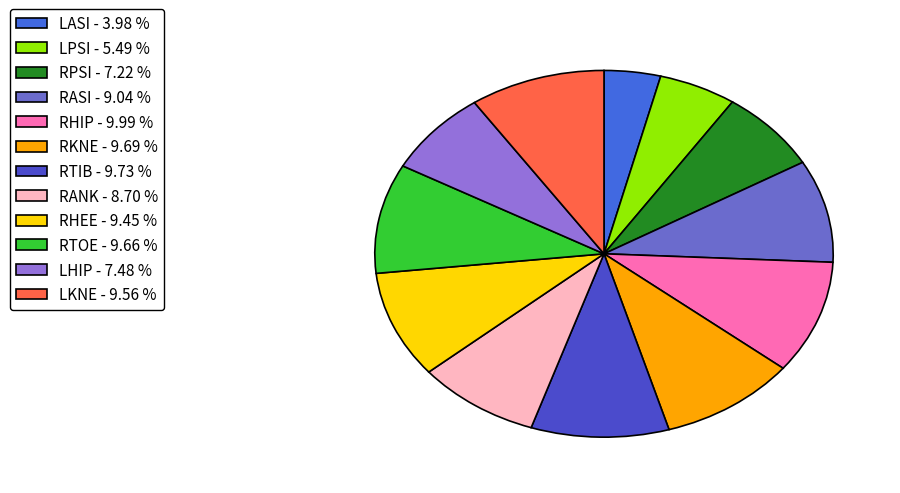

Between RKNE and LPSI, which is larger?

RKNE